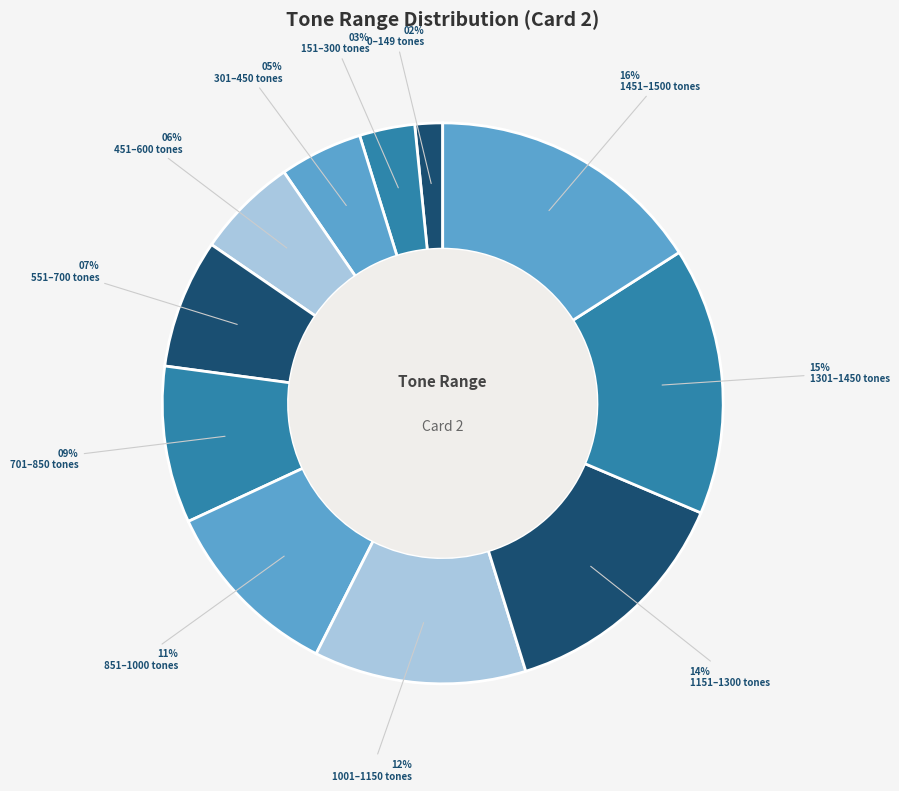

What is the ratio of the value at 851 to the value at 1151?

0.8